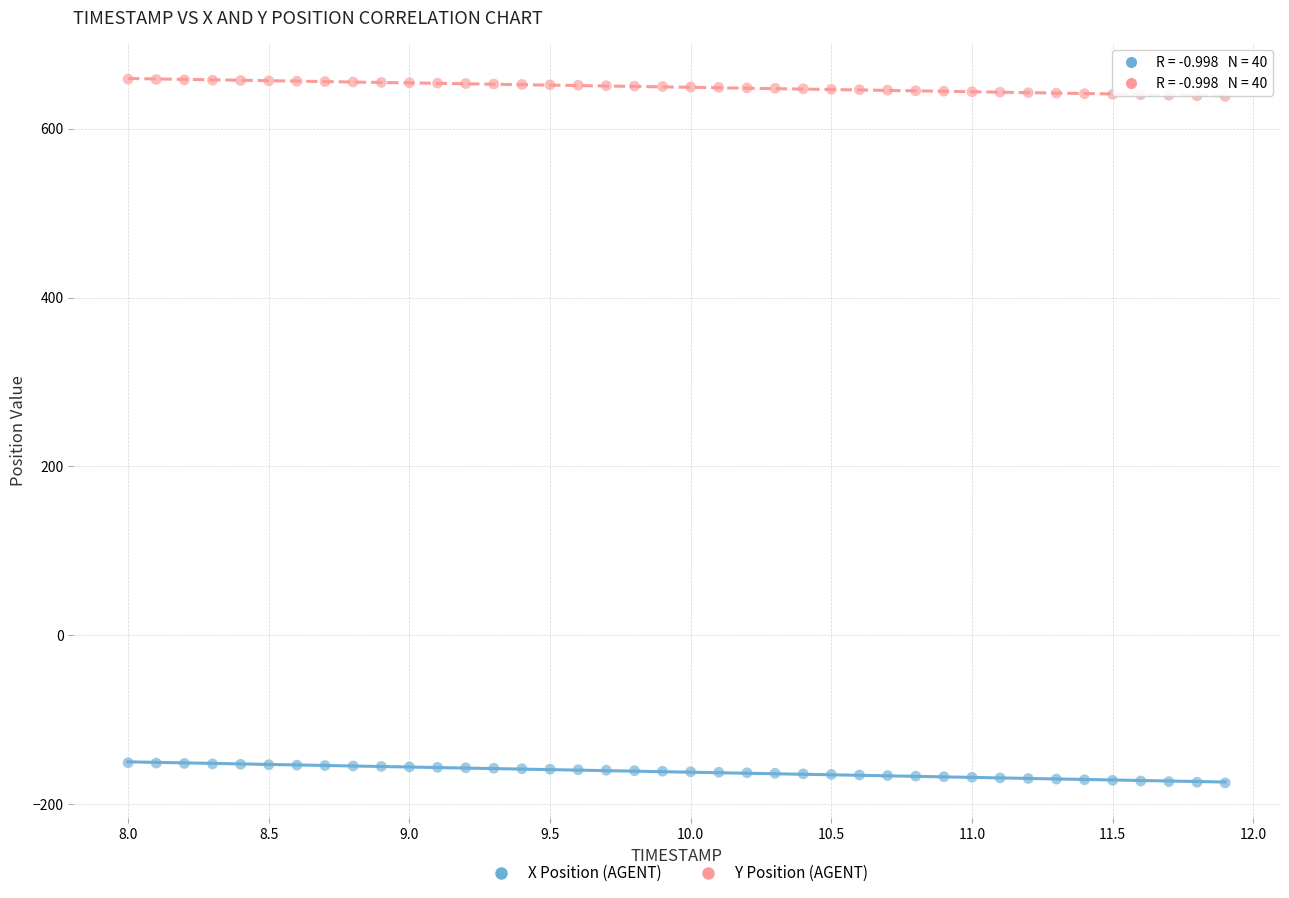

Which series contains the highest Y value?

Y Position (AGENT)